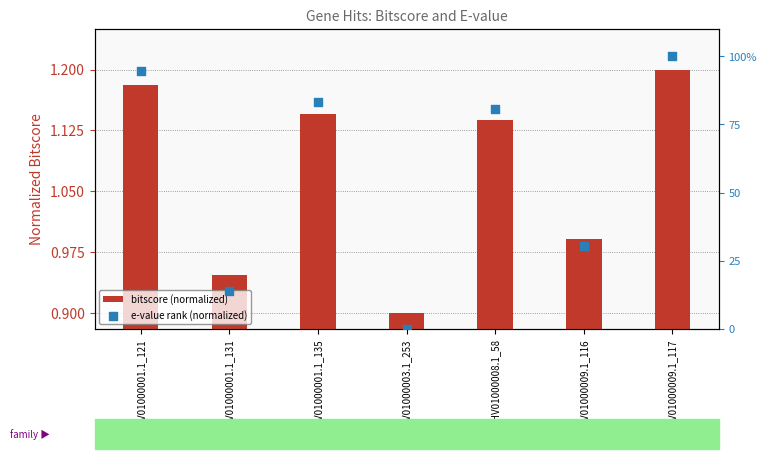

Which series contains the highest Y value?

e-value rank (normalized)